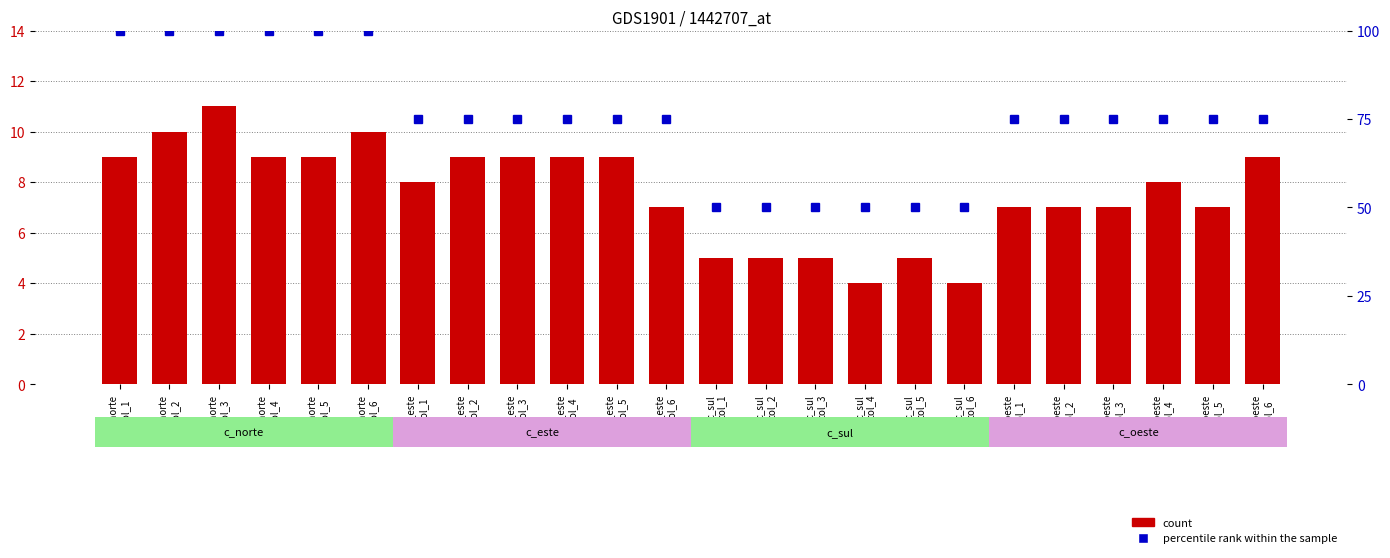

How many data points does each series have?

24